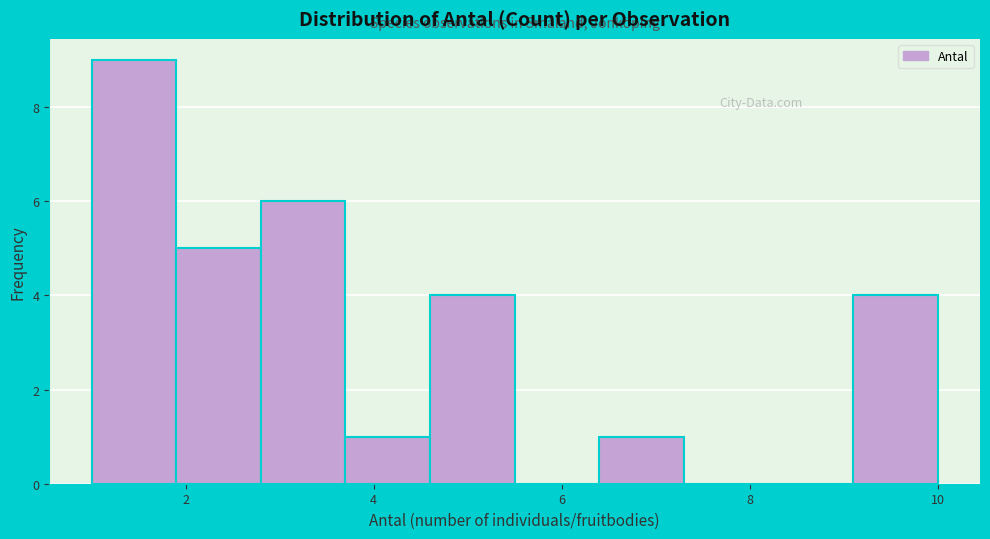

Reading left to right, list every bar in this chart as the range it spans on the x-axis followed by its height. Neither the bar edges nor the heights are printed on the chart, so give them approximately, as read against the axes.

1.0 to 1.9: 9
1.9 to 2.8: 5
2.8 to 3.7: 6
3.7 to 4.6: 1
4.6 to 5.5: 4
5.5 to 6.4: 0
6.4 to 7.3: 1
7.3 to 8.2: 0
8.2 to 9.1: 0
9.1 to 10.0: 4